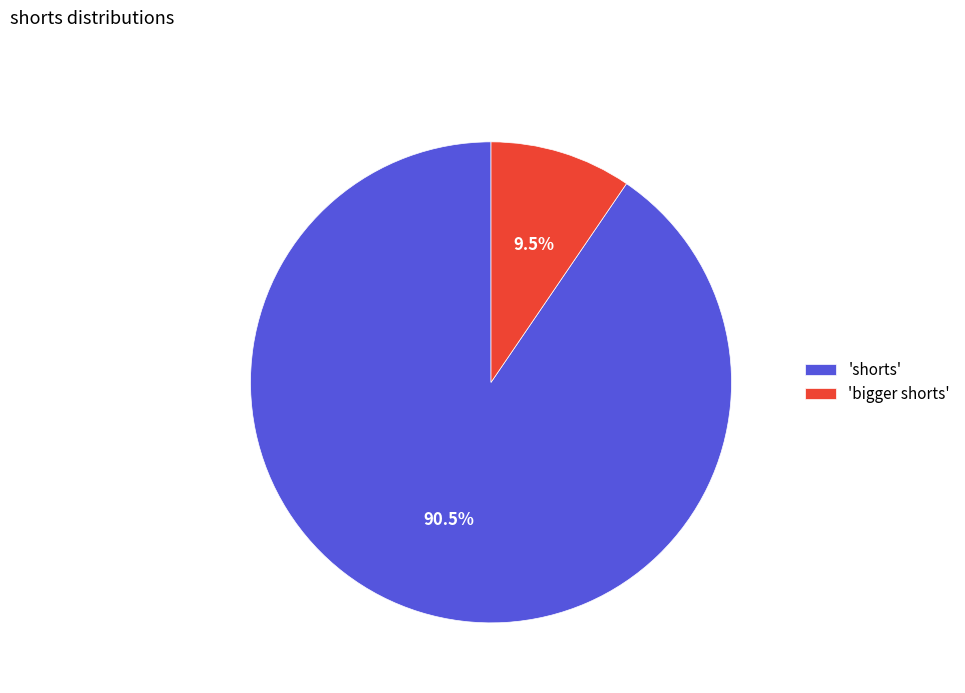

Between 'bigger shorts' and 'shorts', which is larger?

'shorts'